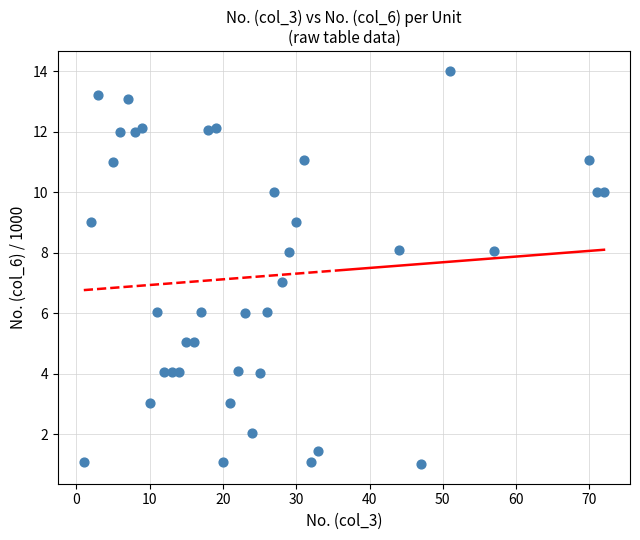

What is the range of X values (max minus min)?

71.0